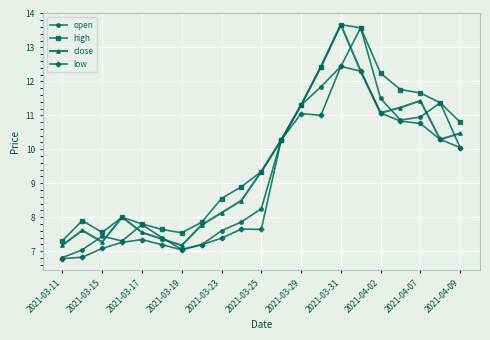

True or false: close has more than 1 interior local peaks.

True